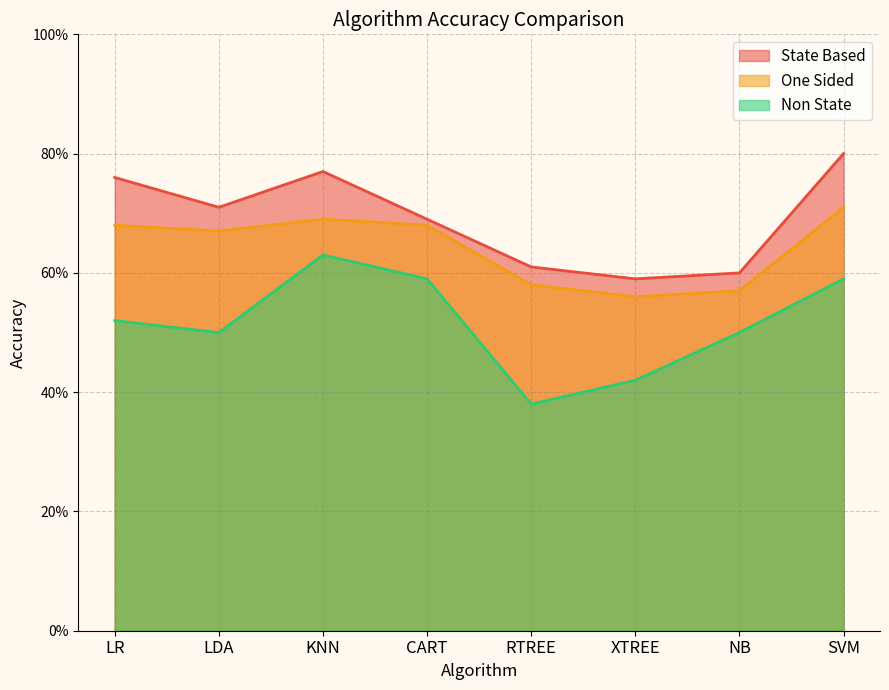

Is it true that Non State equals 0.6 at KNN?

True